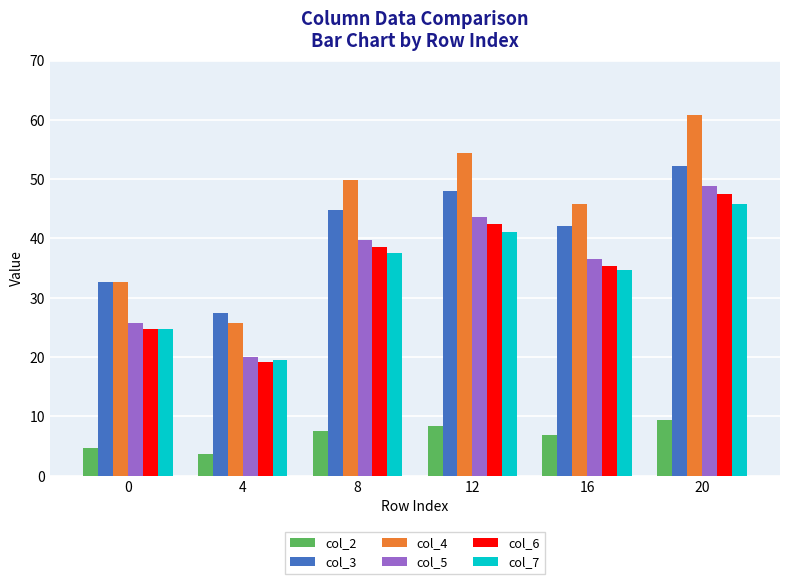

At which label does col_2 reach its minimum?

4